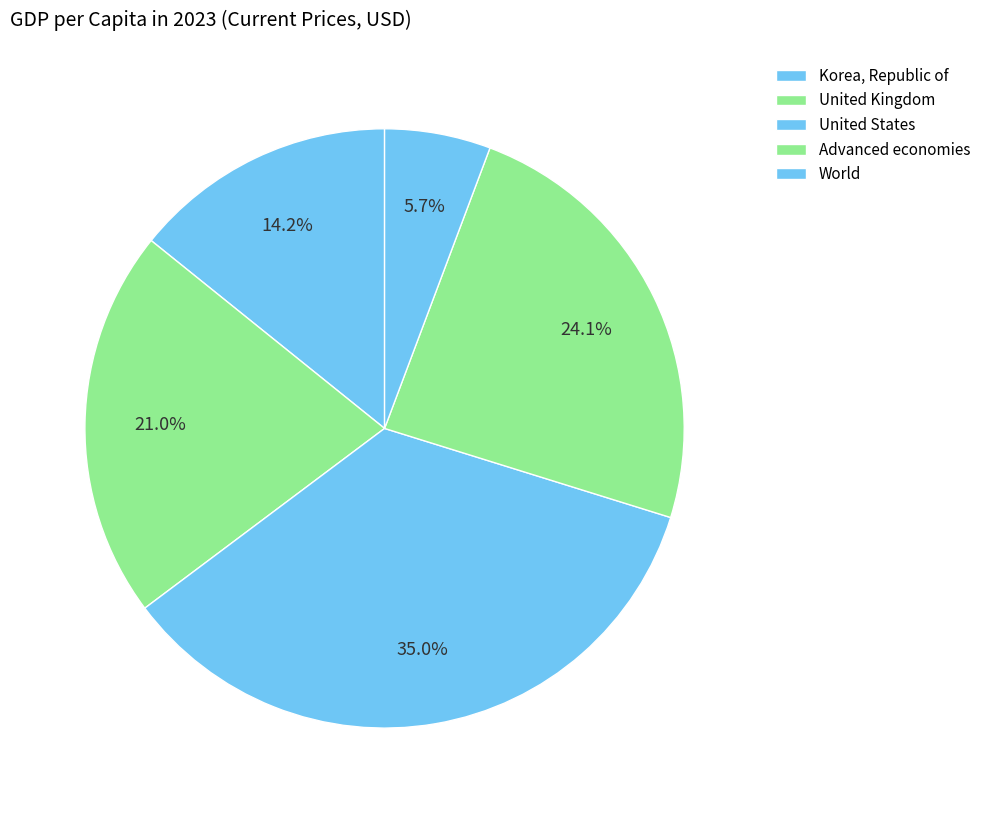

Count the number of slices in the pie.

5